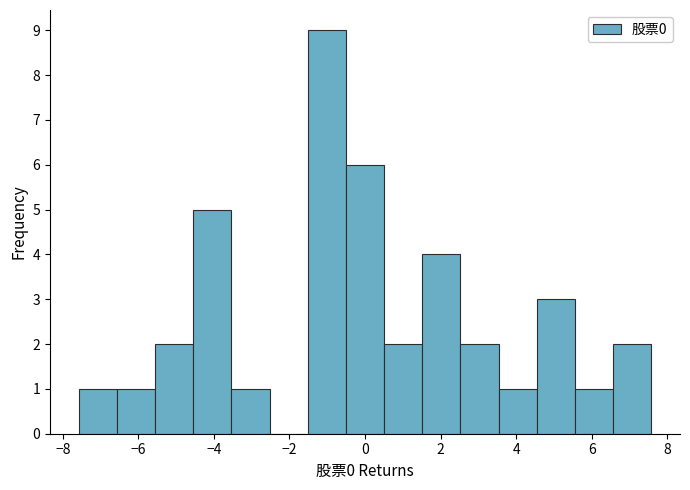

Over which range of the x-axis is the bar tallest?

-1.6 to -0.6